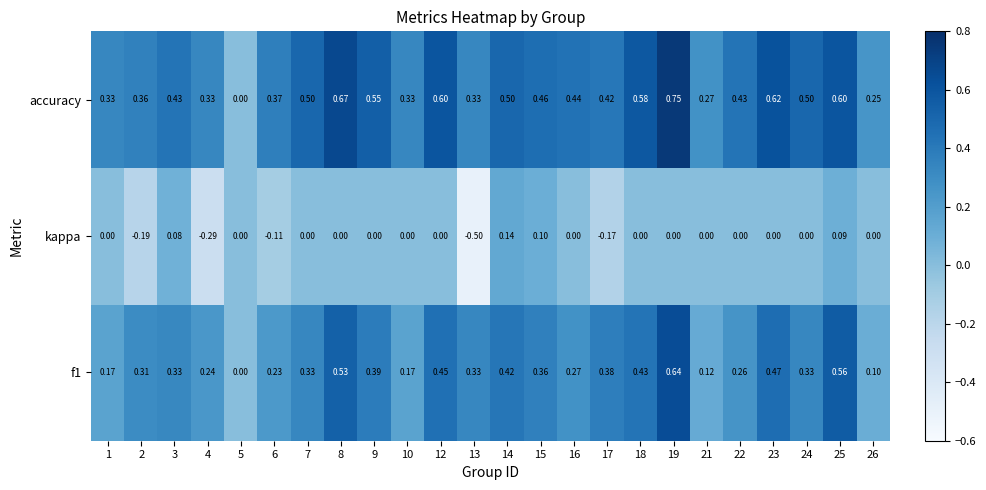

Is the value of kappa at 21 greater than the value of accuracy at 9?

No